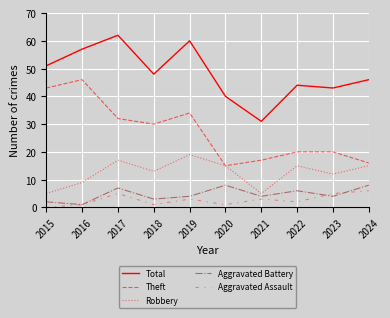

Rank the series by their maximum value, from lowest to highest.

Aggravated Assault, Aggravated Battery, Robbery, Theft, Total